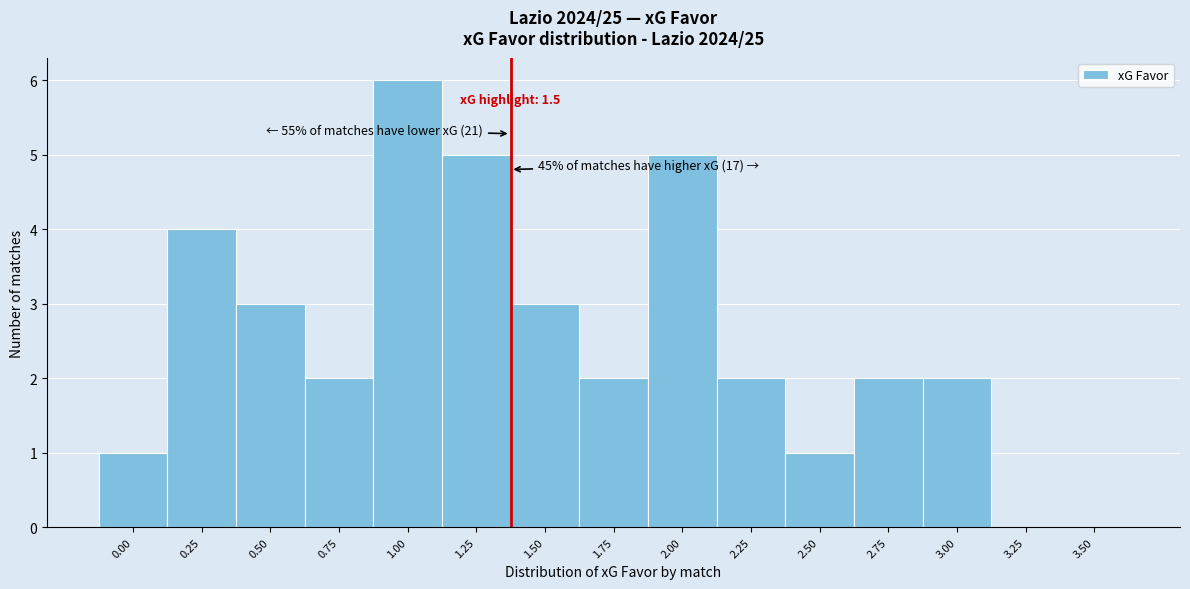

Reading right to left, list all the values displayed in this chart.

3.50=0	3.25=0	3.00=2	2.75=2	2.50=1	2.25=2	2.00=5	1.75=2	1.50=3	1.25=5	1.00=6	0.75=2	0.50=3	0.25=4	0.00=1